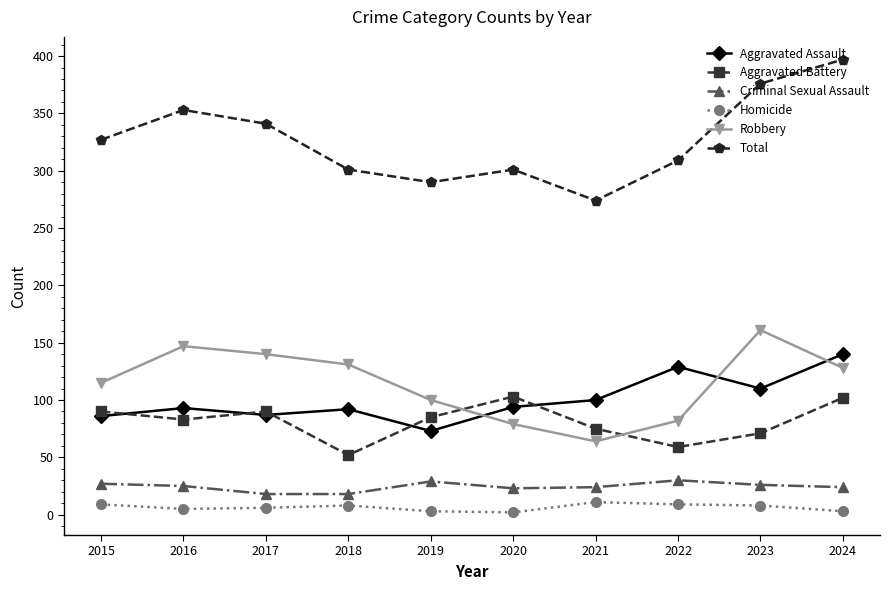

What is the sum of all Criminal Sexual Assault values?

244